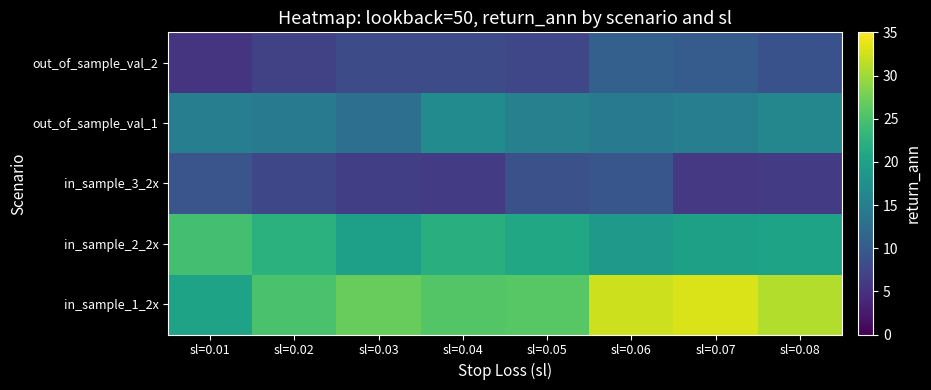

What is the total value across all series at sl=0.05?

78.2